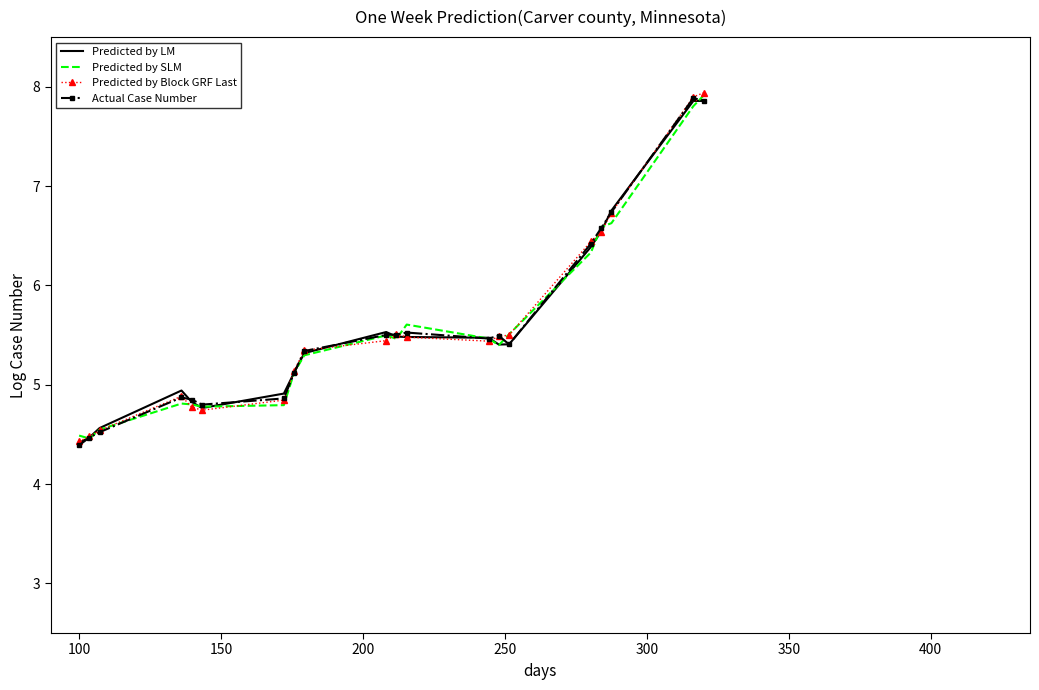

At how many categories does at least one series exceed 6?

5